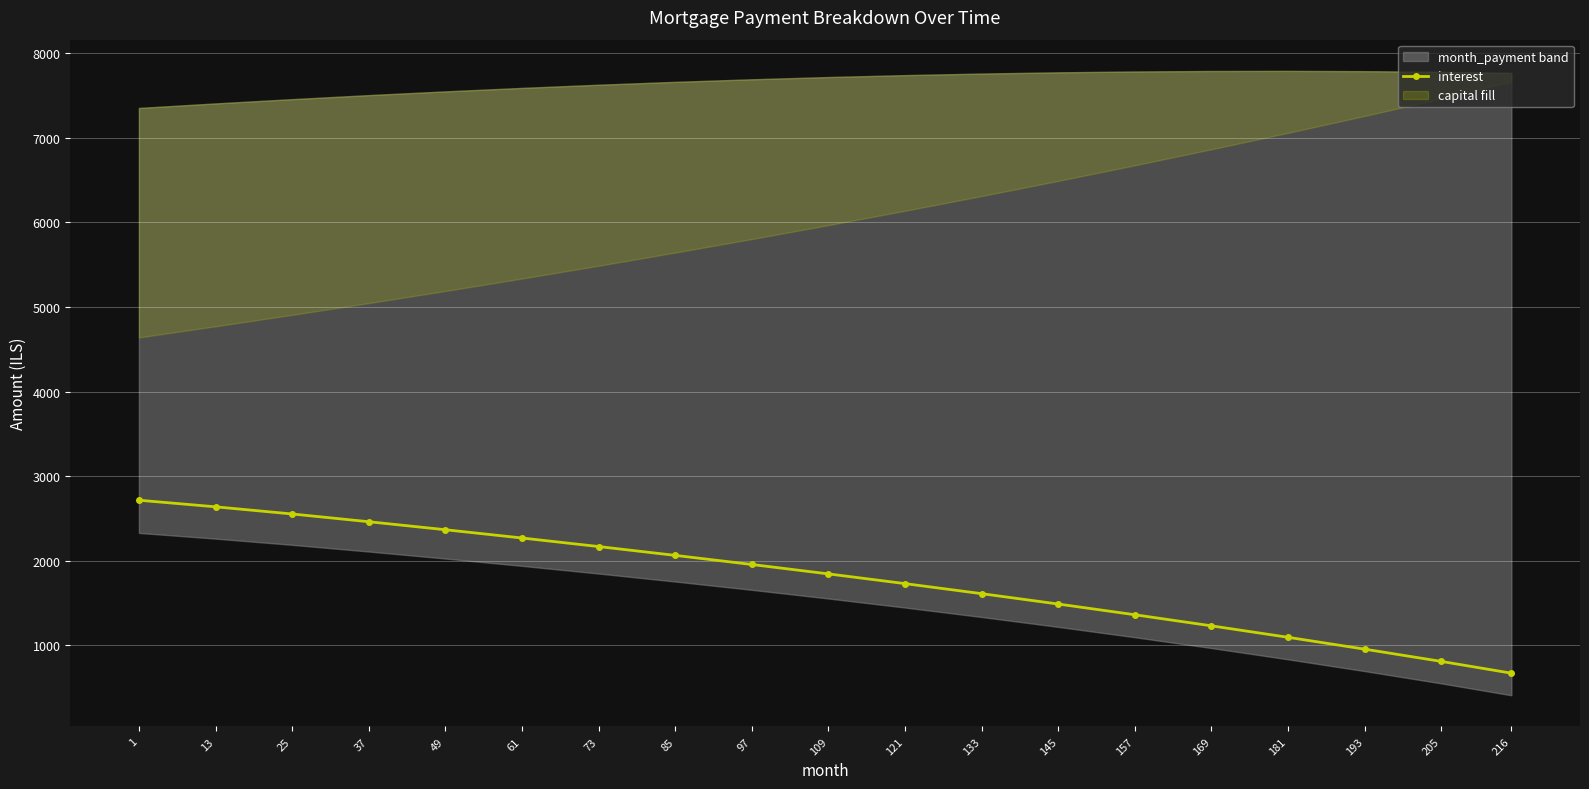

Rank the categories by value from lowest to highest.

216, 205, 193, 181, 169, 157, 145, 133, 121, 109, 97, 85, 73, 61, 49, 37, 25, 13, 1